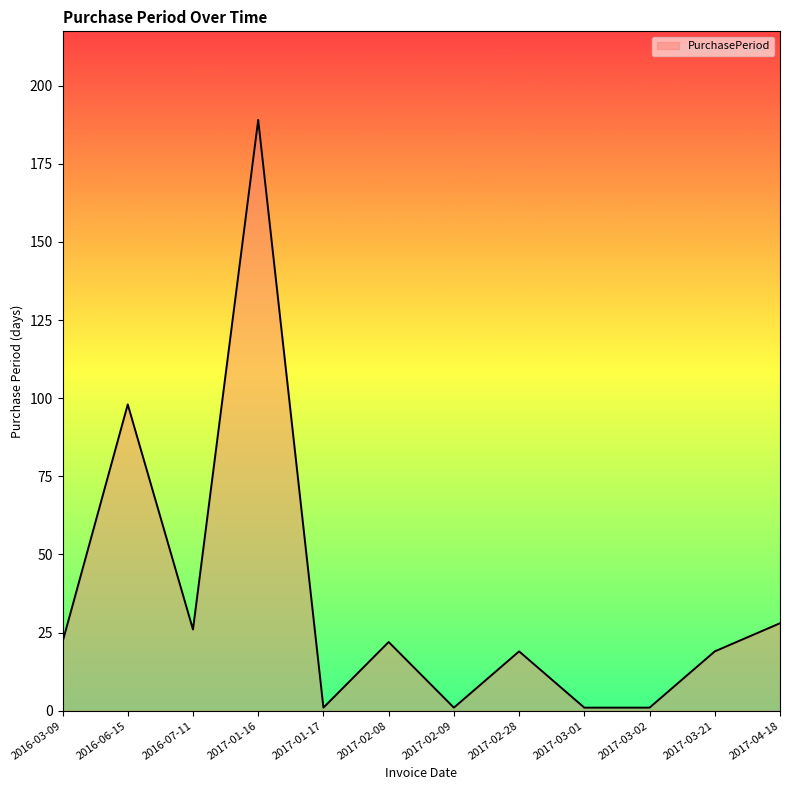

Which label corresponds to the largest value in the chart?

2017-01-16